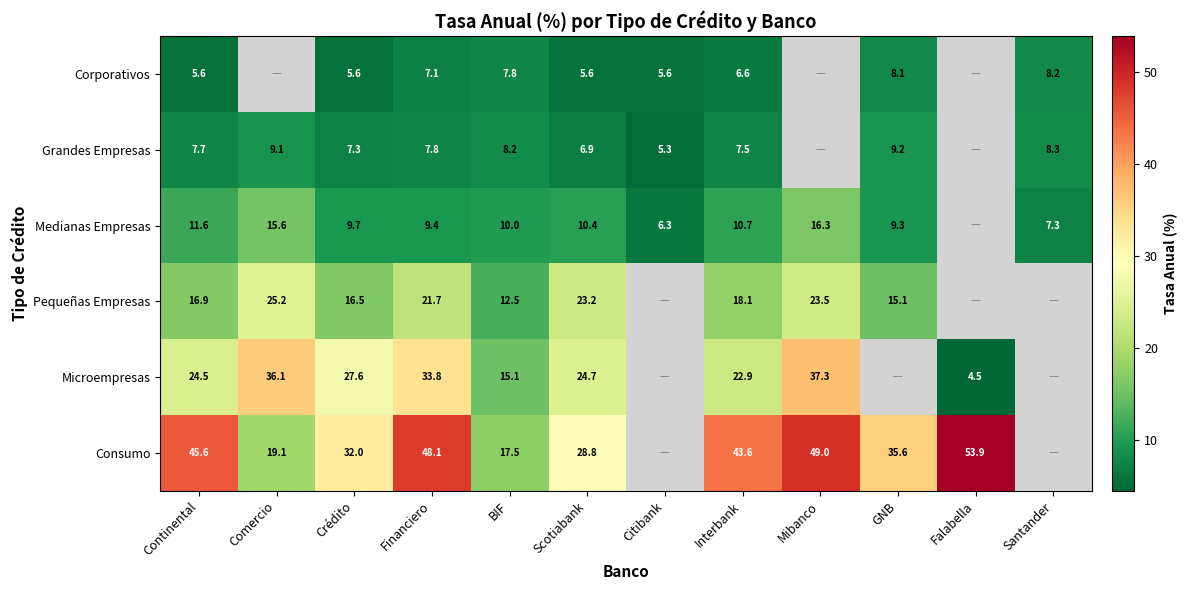

The Grandes Empresas series shows 7.7 at Continental. True or false?

True